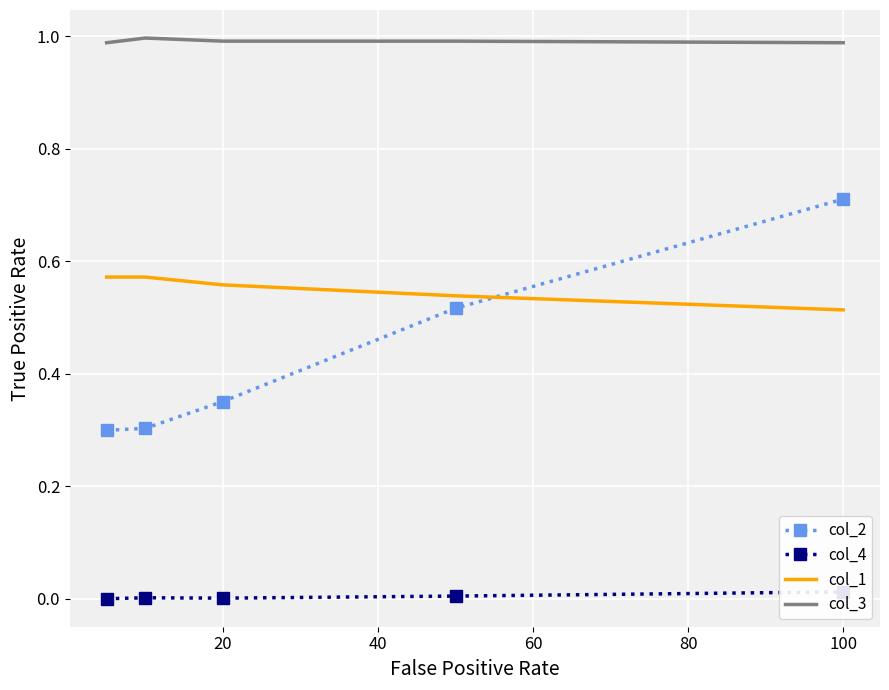

Is it true that col_2 equals 0.7 at 100?

True